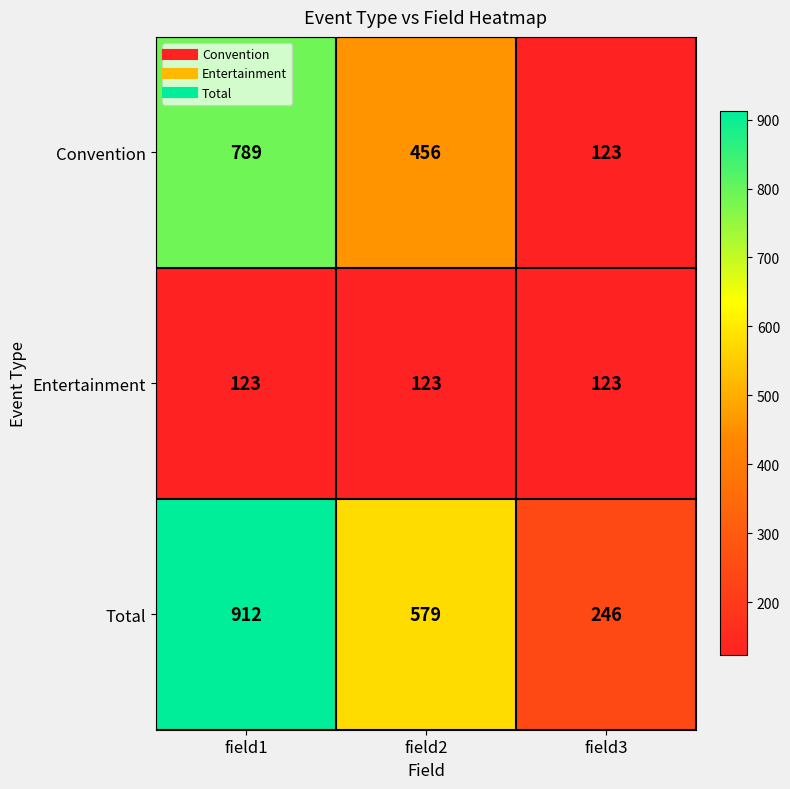

What is the maximum value for Convention?

789